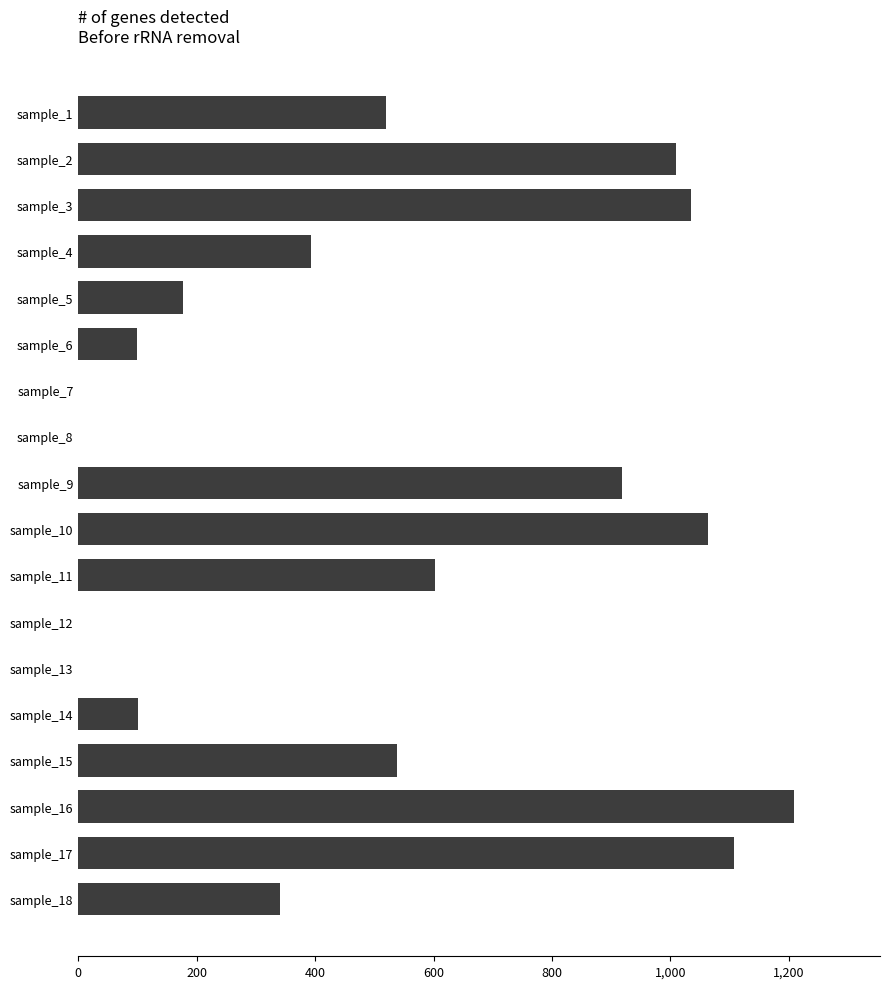

What is the sum of all values?

9115